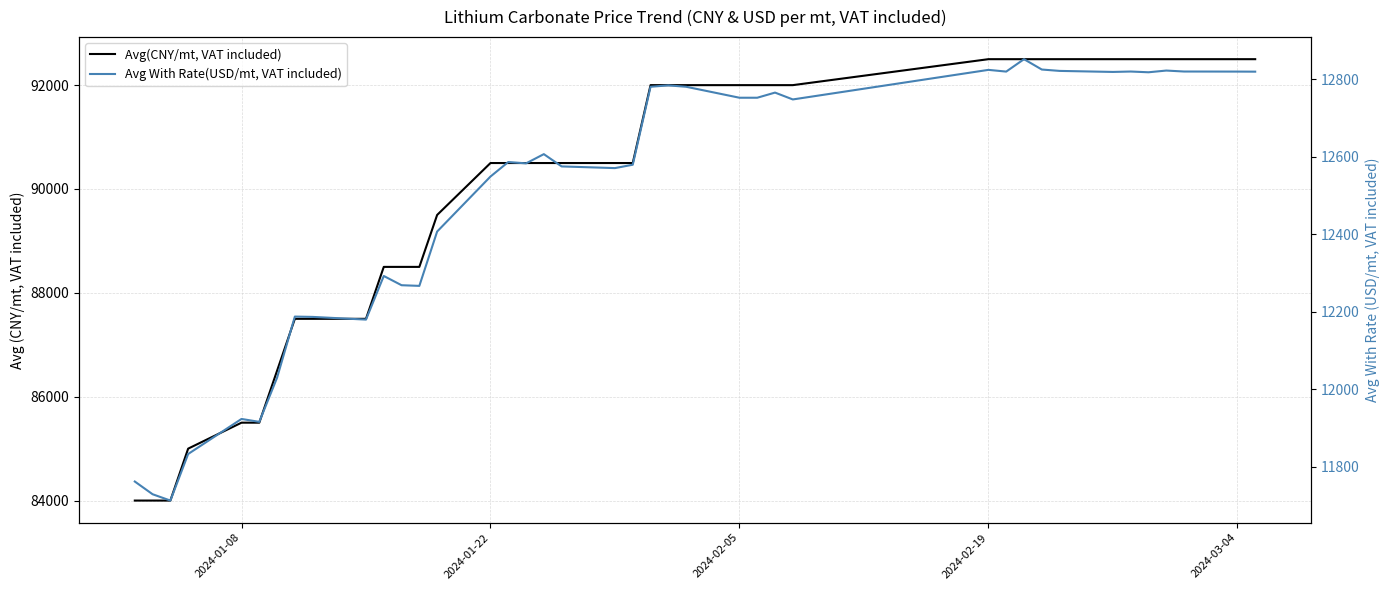

What is the maximum value for Avg(CNY/mt, VAT included)?

92500.0